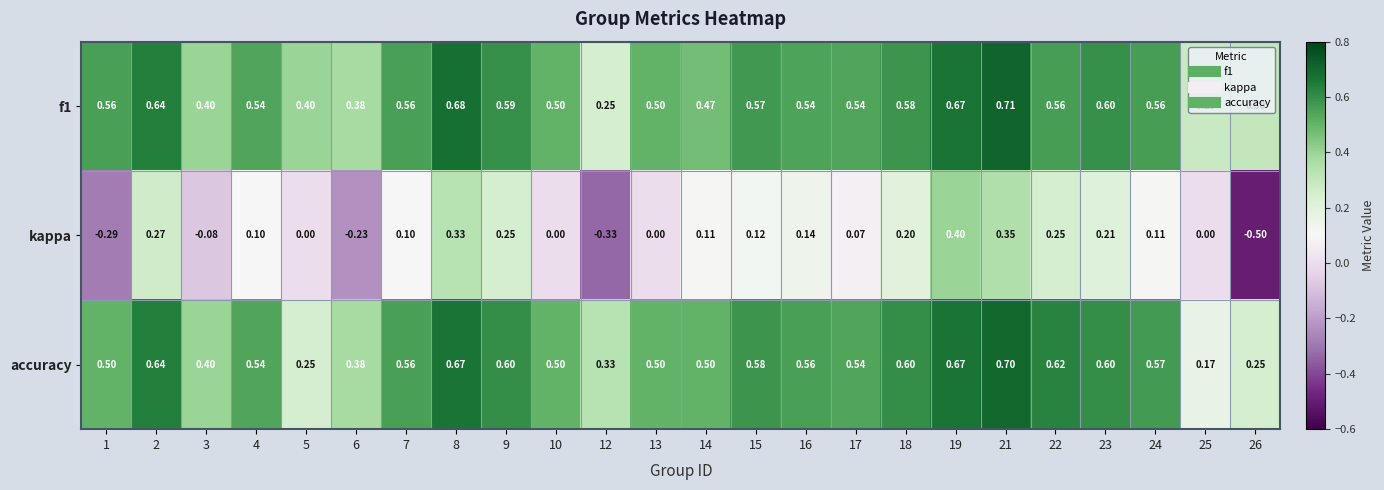

How many data points does each series have?

24